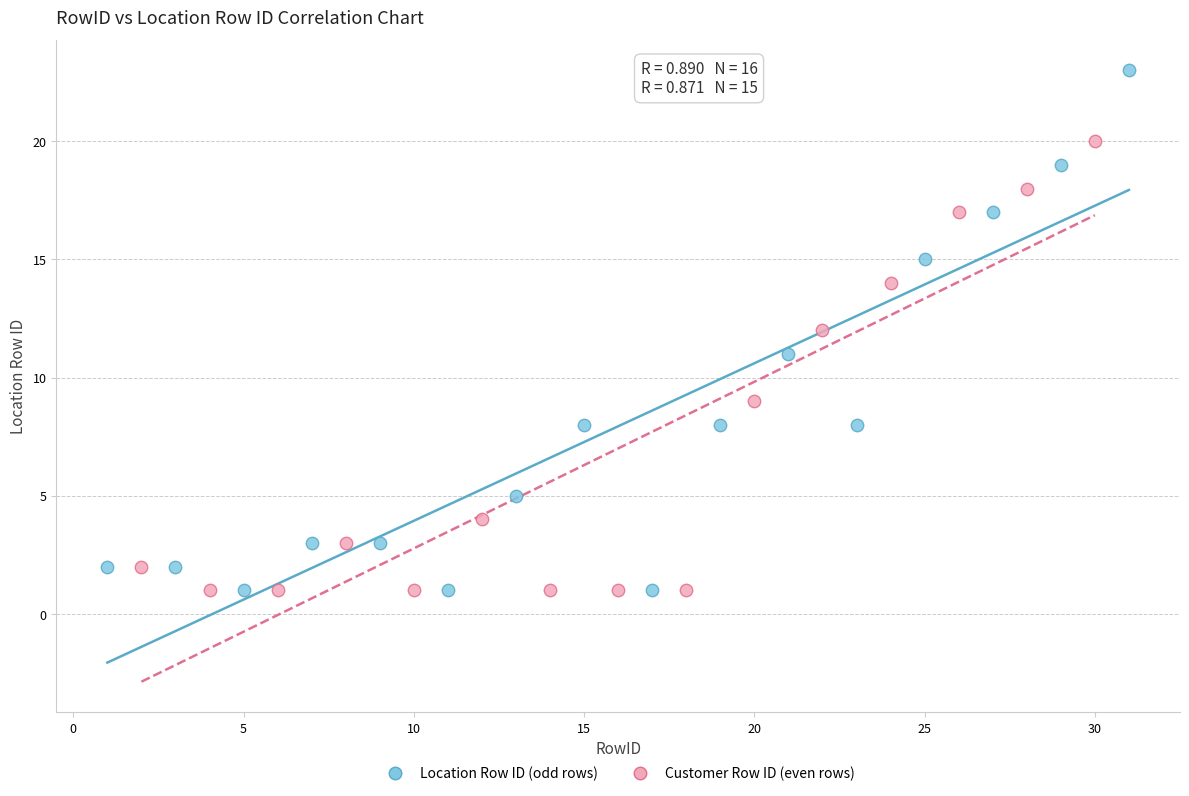

Which series reaches the maximum Y coordinate?

Location Row ID (odd rows)